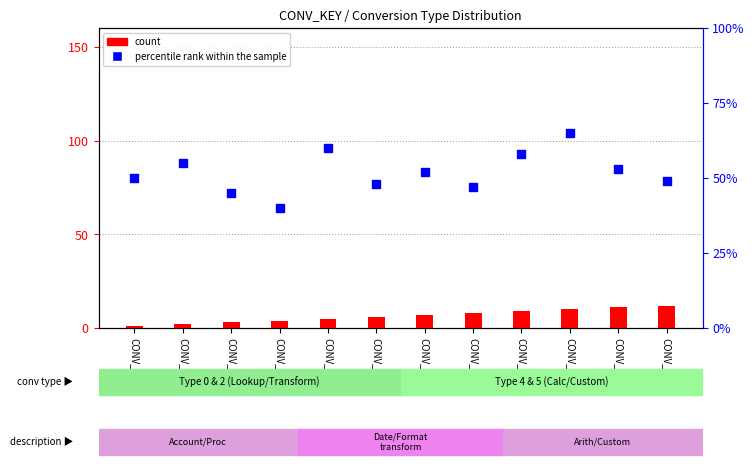

Which series contains the lowest Y value?

count